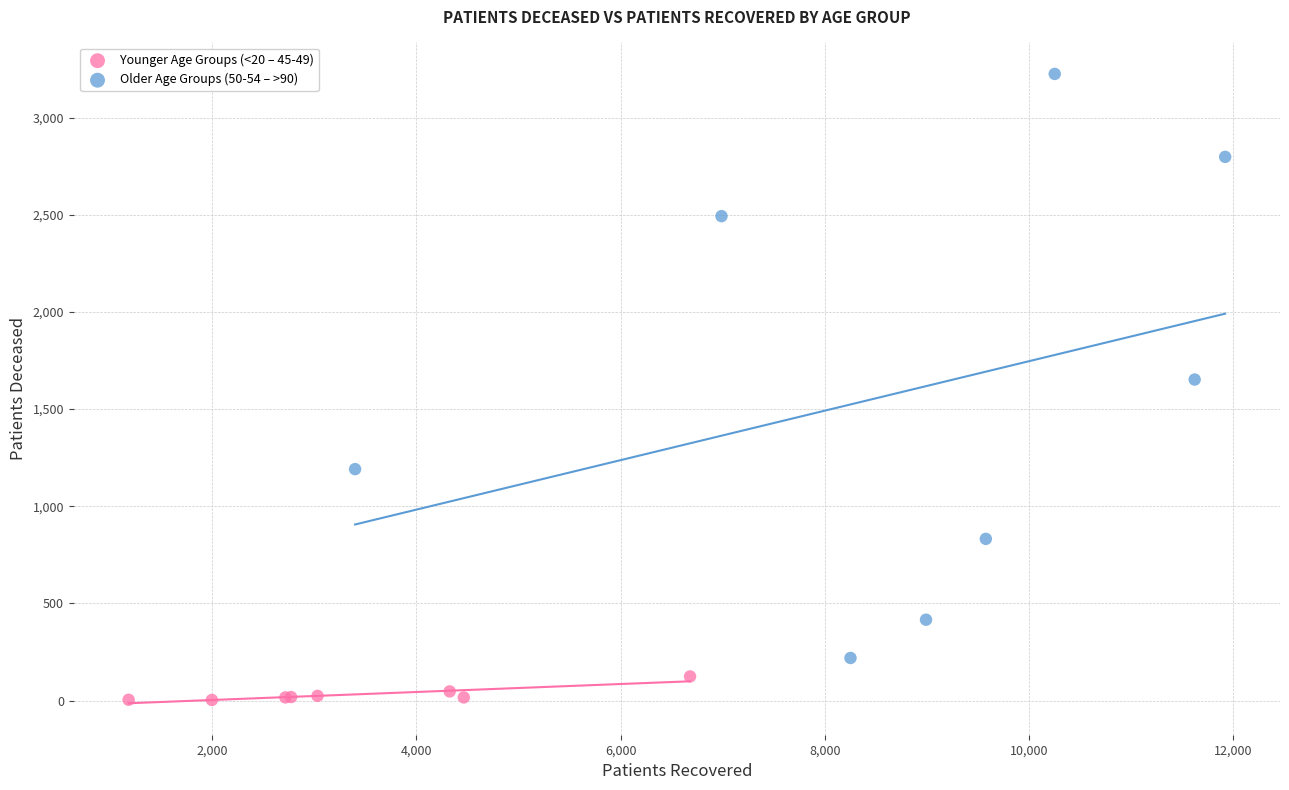

Which series has the largest Y range (max minus min)?

Older Age Groups (50-54 – >90)